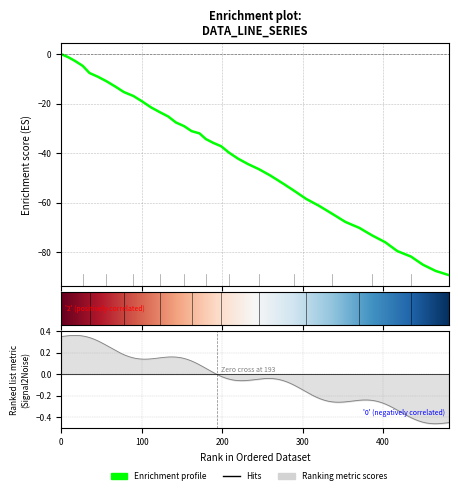

What is the label of the 37th point from the left?

36